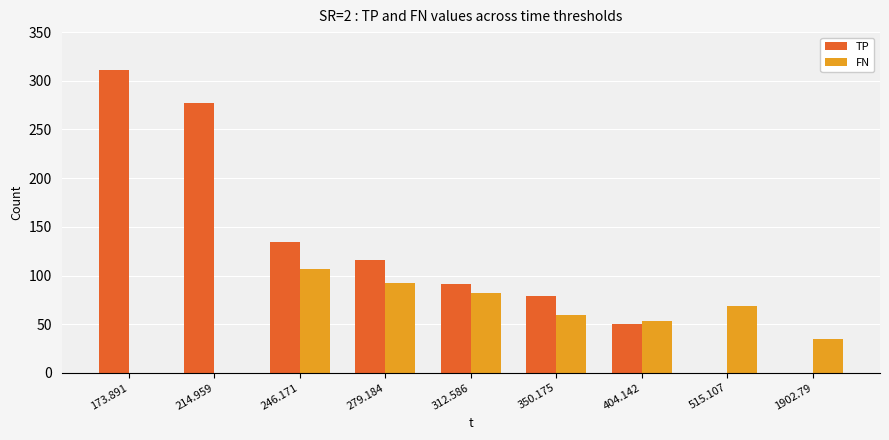

The FN series shows 29.8 at 515.107. True or false?

False